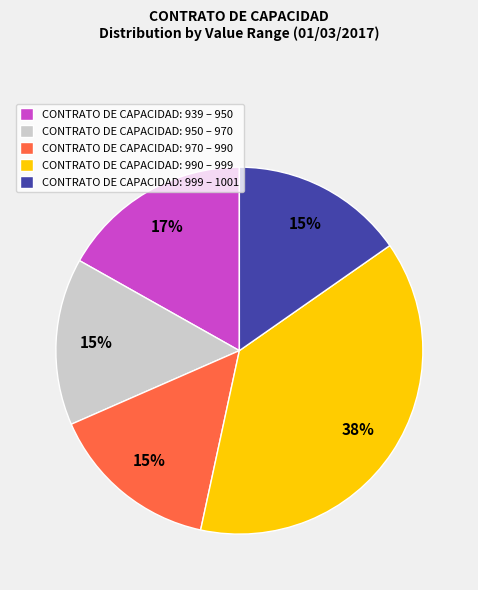

Is it true that CONTRATO DE CAPACIDAD: 950 – 970 is 29% of the pie?

False